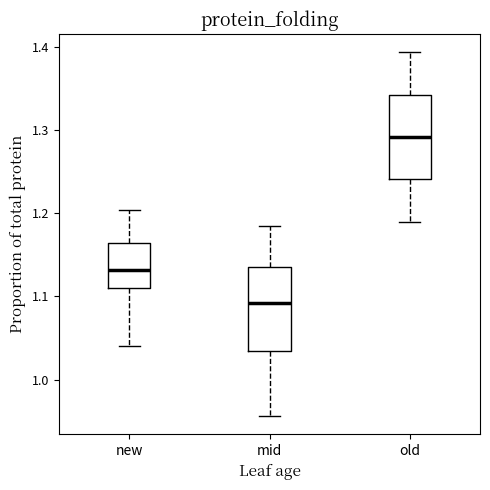

Where does the upper whisker of the box for old end on the y-axis? The values are not printed on the chart, so give them approximately, as read against the axis.

1.39